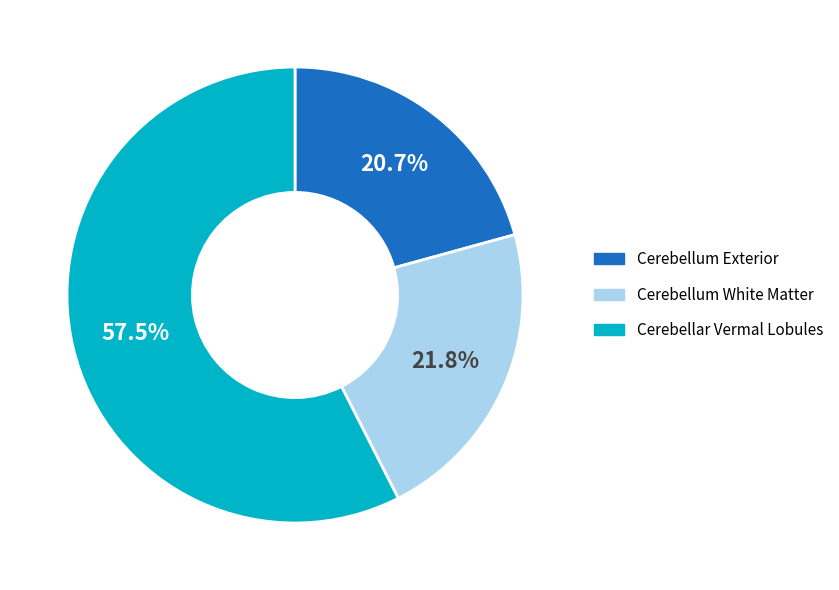

Count the number of slices in the pie.

3